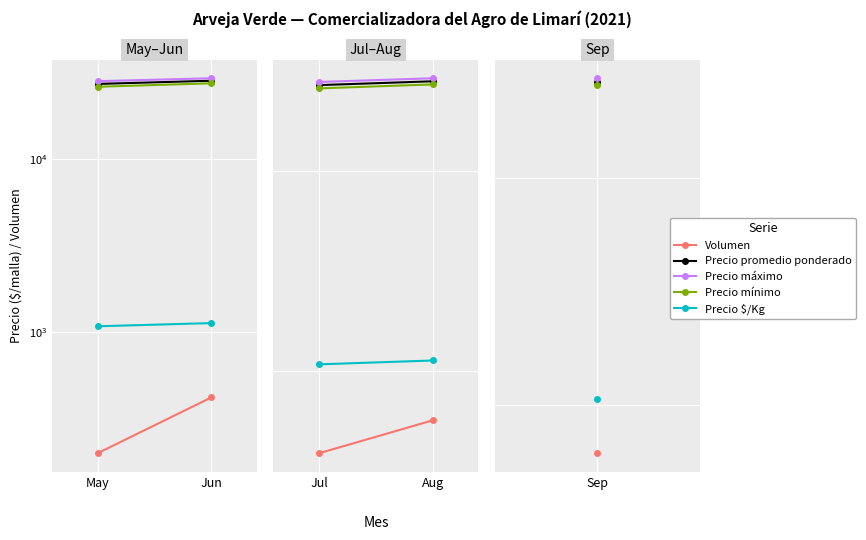

At which category is the sum across all series the highest?

Aug